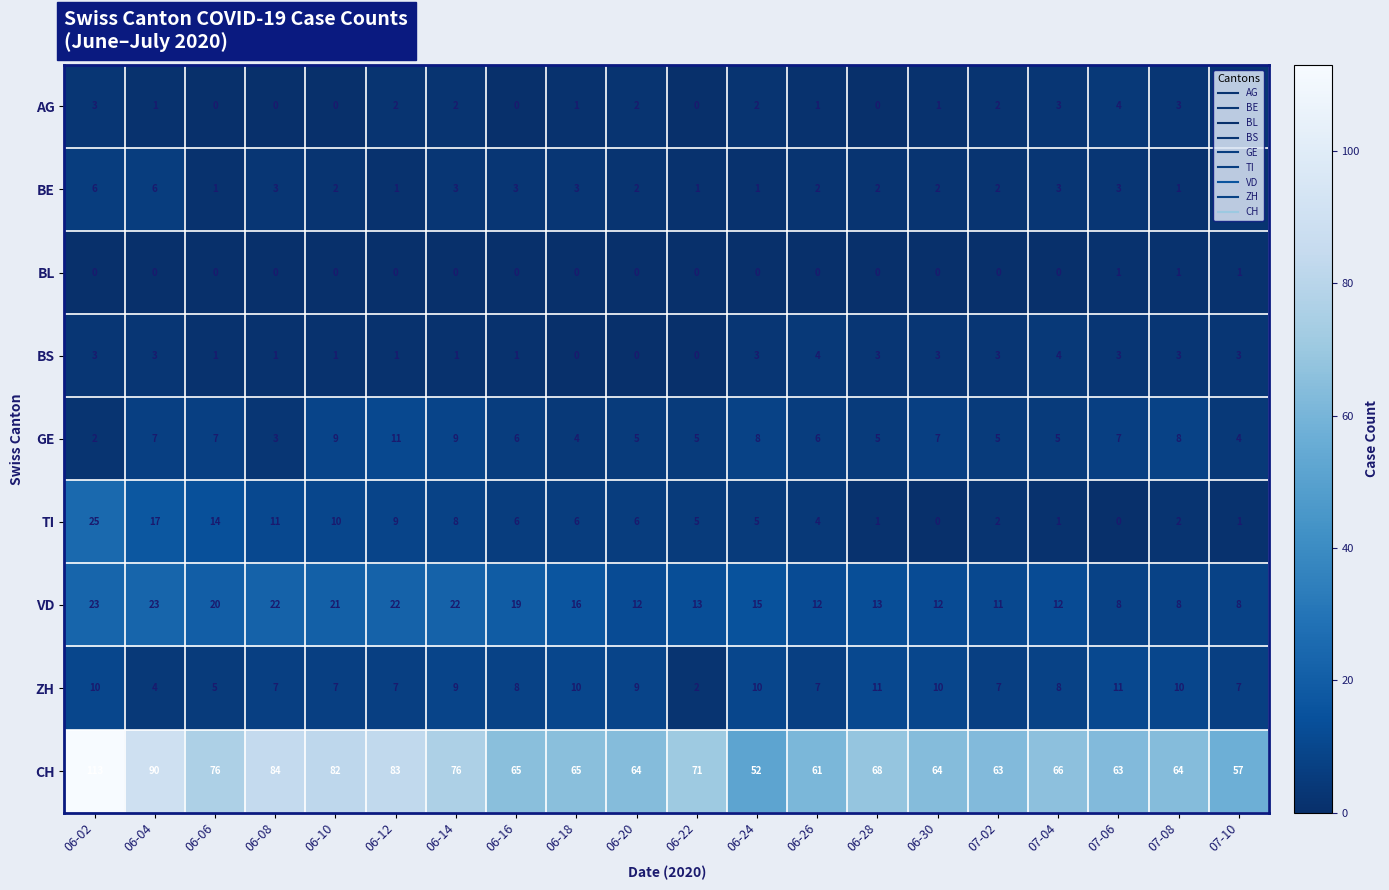

True or false: VD has a value of 12 at 07-04.

True